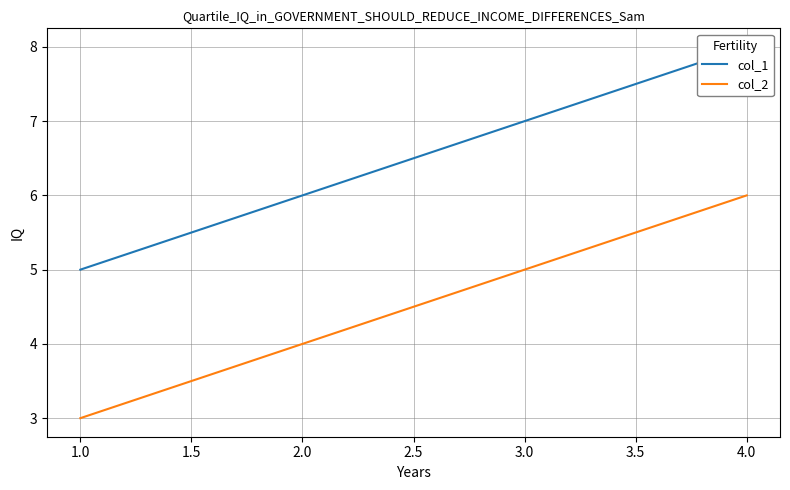

Which category has the lowest value in the col_2 series?

1.0